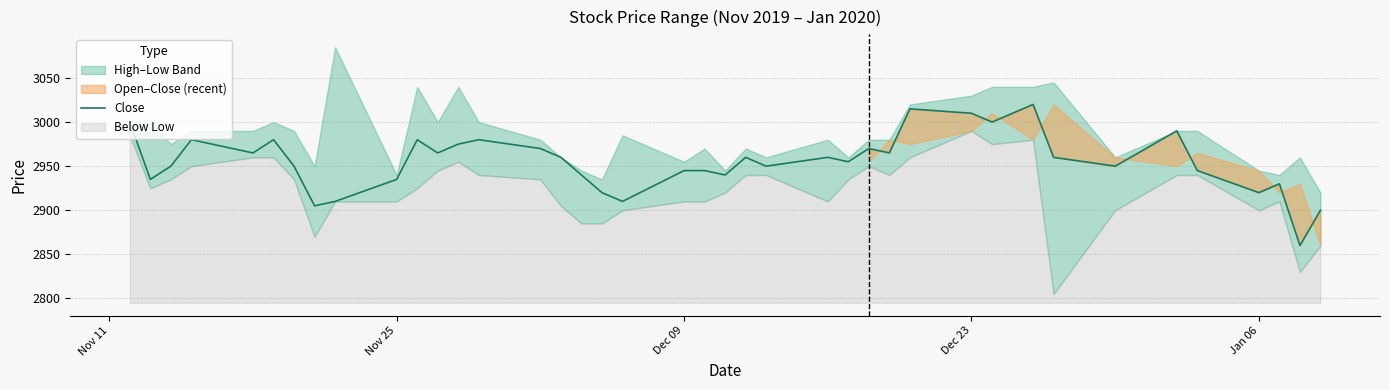

The value of Close at Dec 09 is 2945. True or false?

True